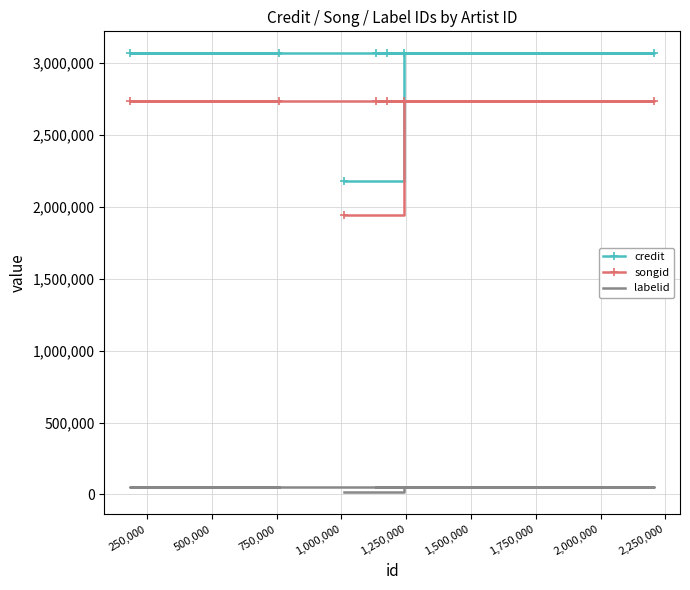

List the series in order of their peak value, lowest first.

labelid, songid, credit